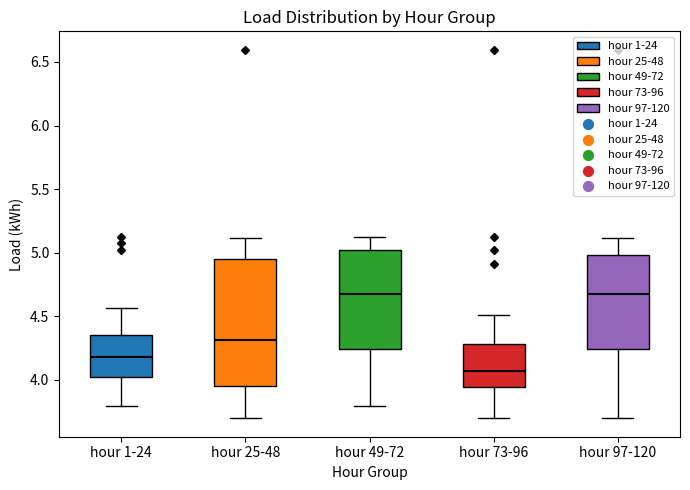

Where does the median line of the box for hour 73-96 sit on the y-axis? The values are not printed on the chart, so give them approximately, as read against the axis.

4.05